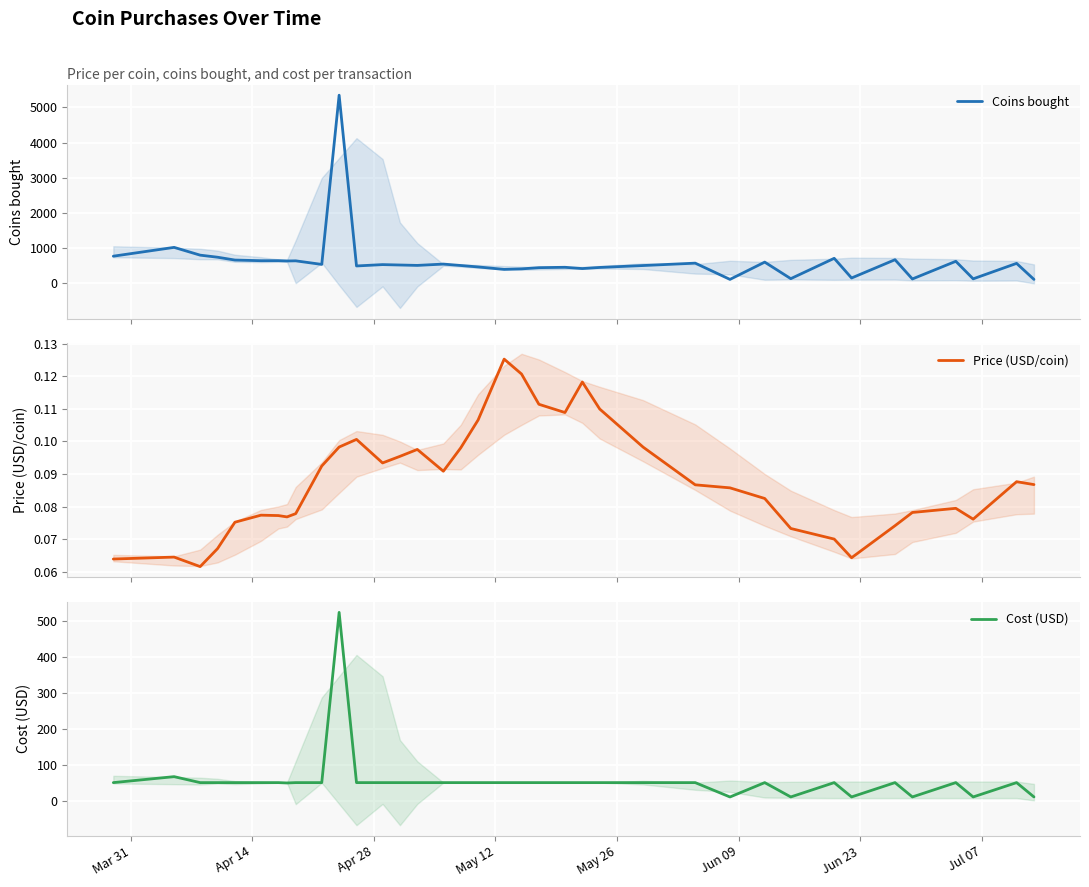

How many Price (USD/coin) values are between 0 and 1?

37